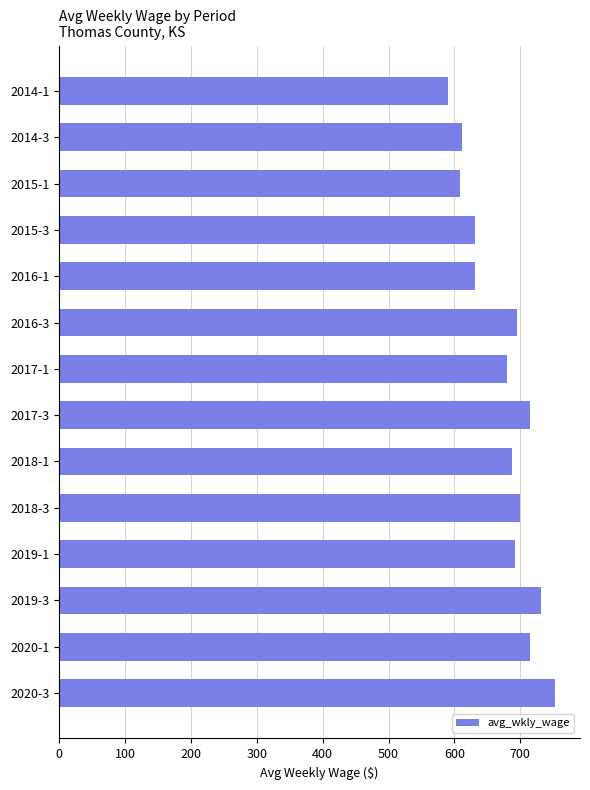

What is the value of the 7th bar from the top?

680